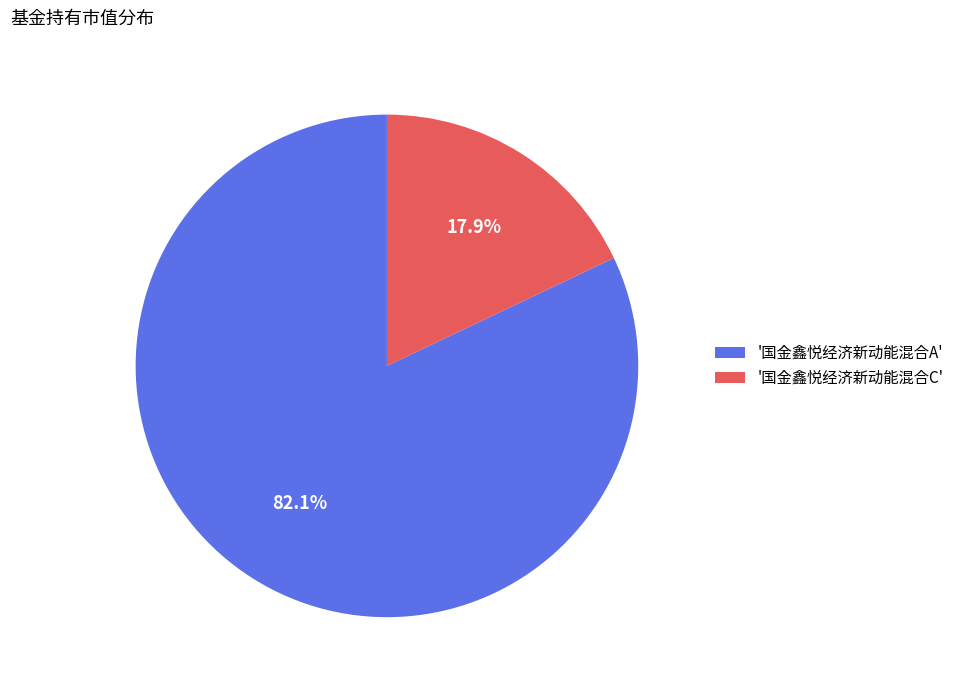

What portion of the pie excludes '国金鑫悦经济新动能混合A'?

17.9%